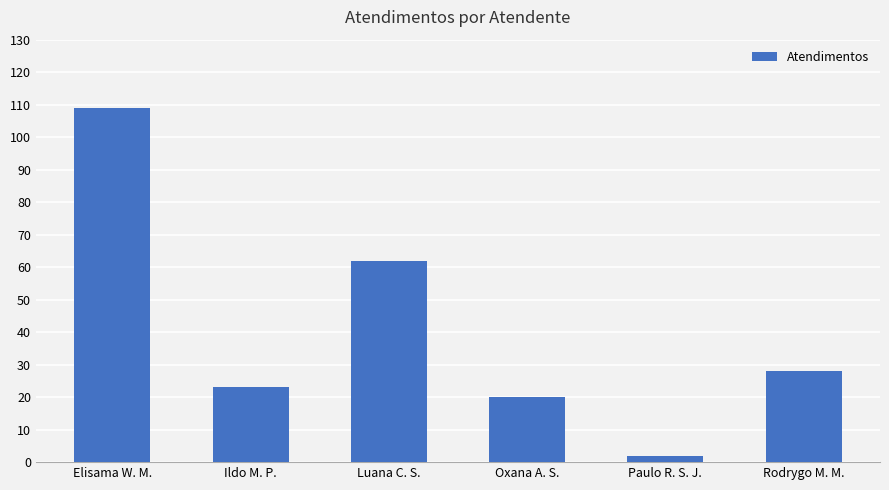

Is it true that the value at Elisama W. M. is 109?

True